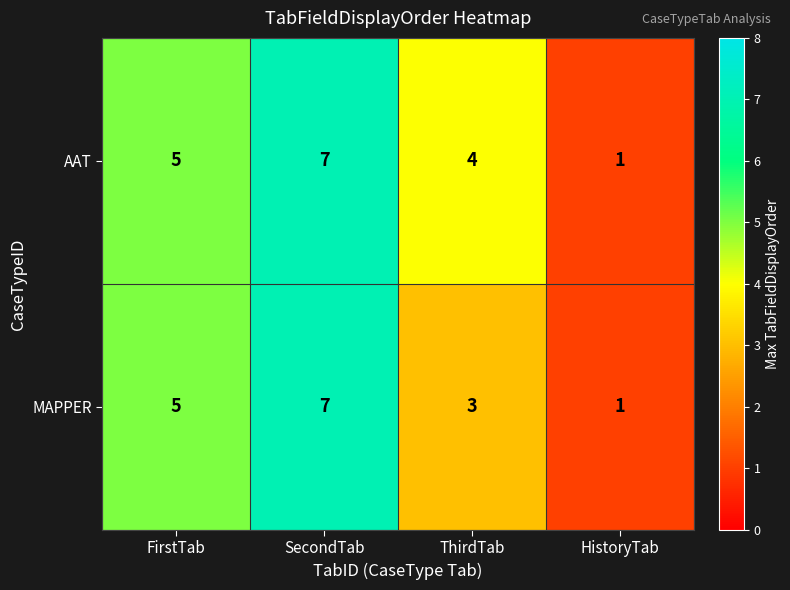

List the labels in order of AAT value, largest first.

SecondTab, FirstTab, ThirdTab, HistoryTab